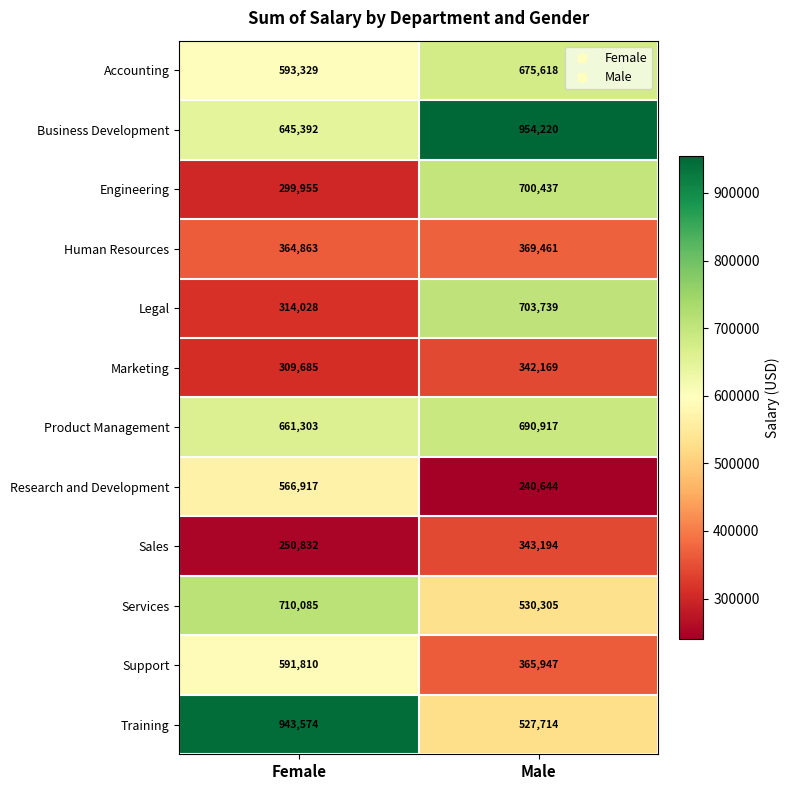

What is the total value across all series at Female?

6251773